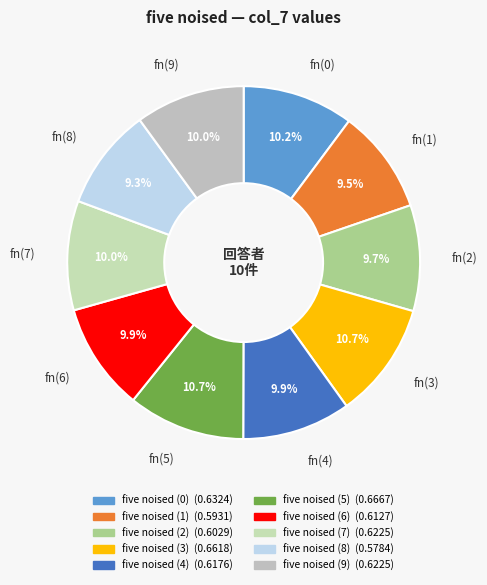

How much of the chart is everything except fn(5)?

89.3%